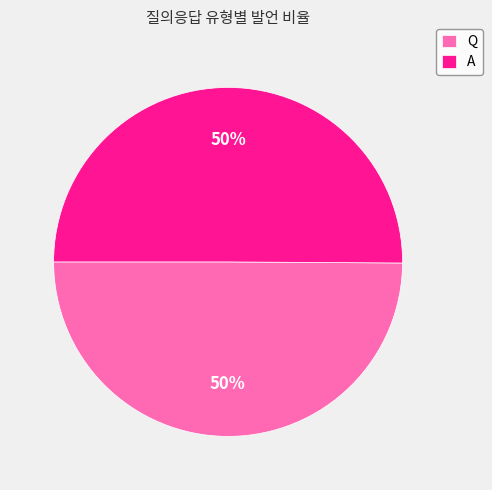

True or false: Q accounts for 62% of the total.

False